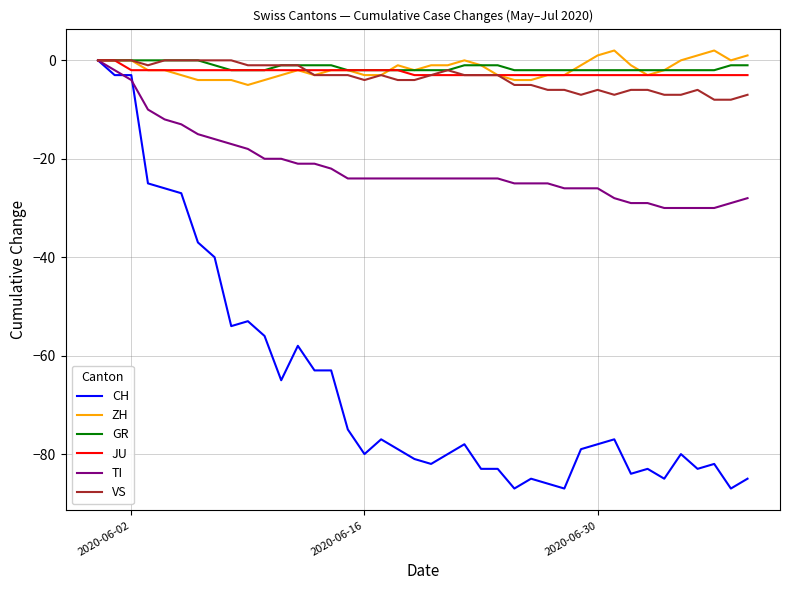

Which series has the largest range (max minus min)?

CH